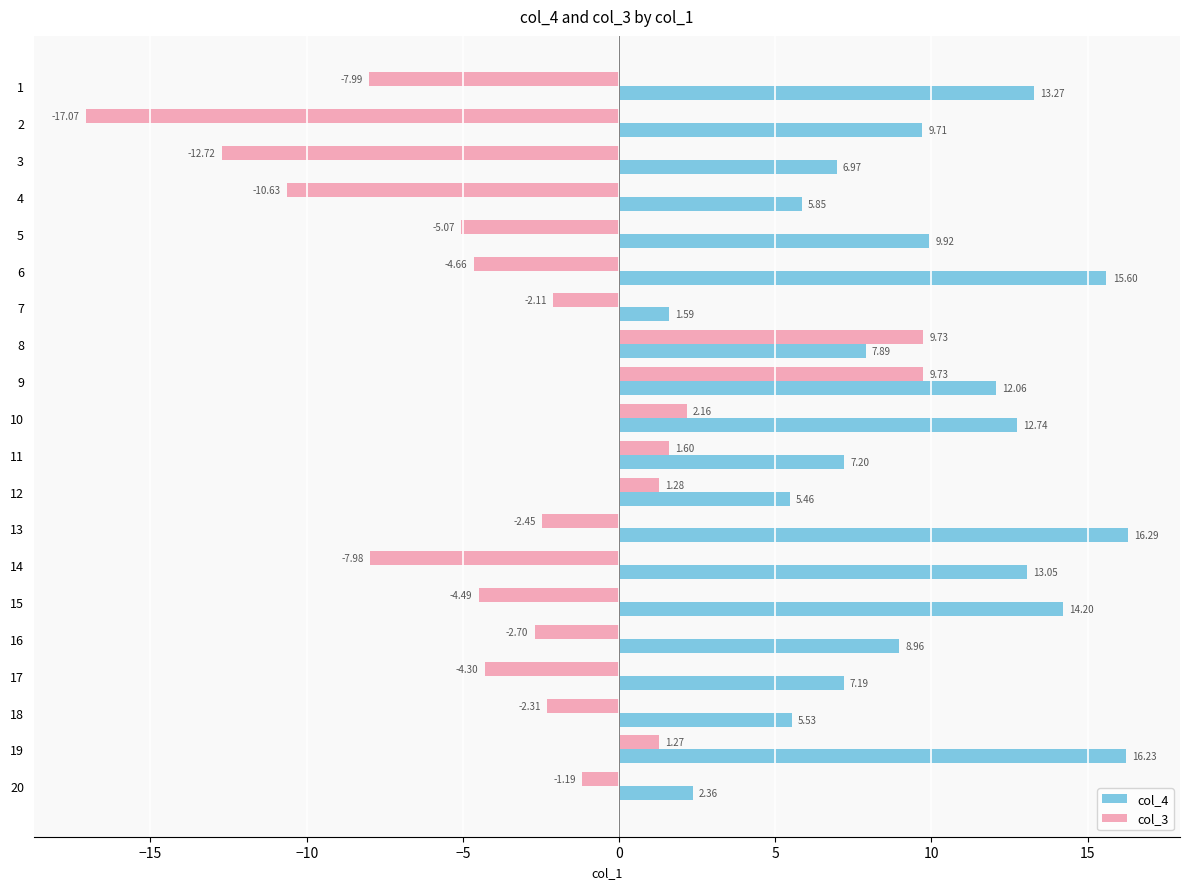

What is the maximum value shown in the chart?

16.3